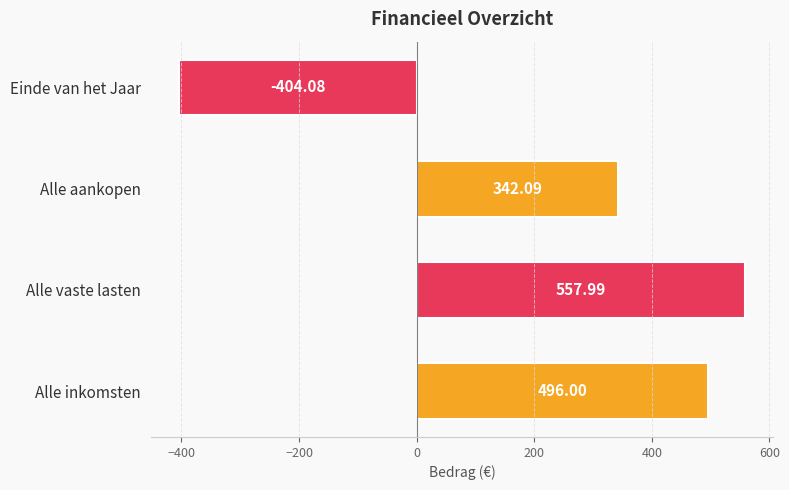

What is the average value?

248.0